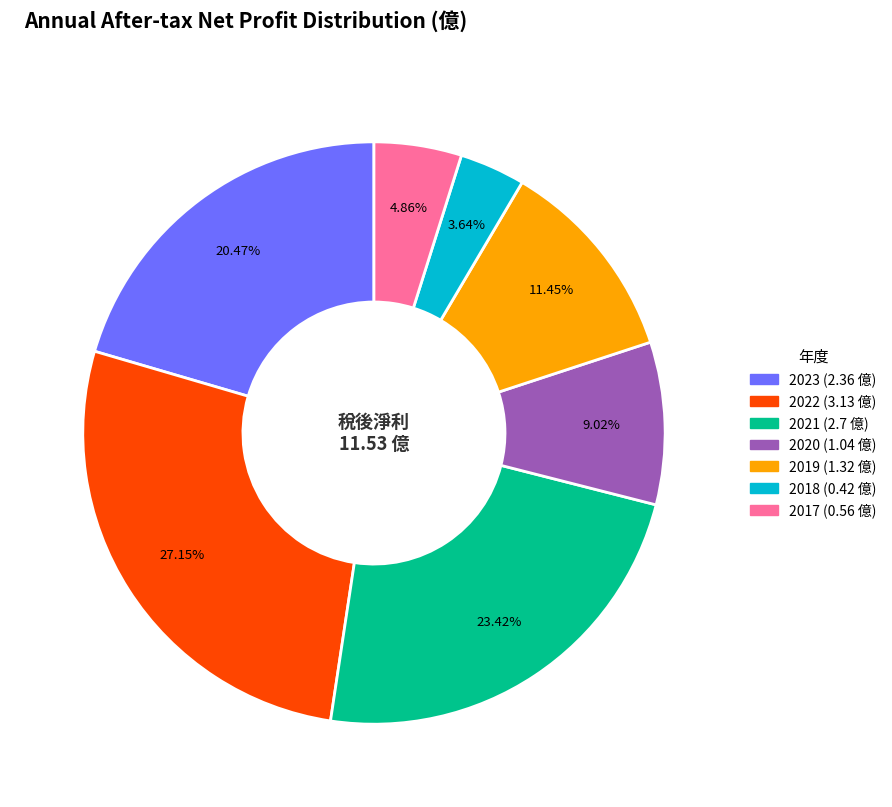

True or false: 2017 accounts for 12% of the total.

False